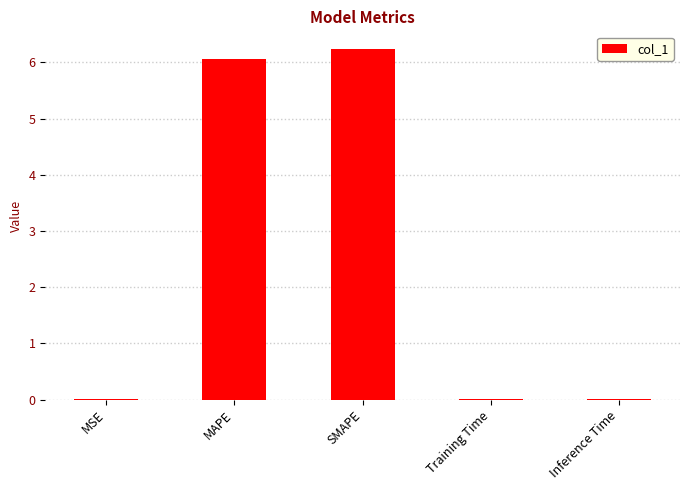

Which has a higher value, Training Time or SMAPE?

SMAPE